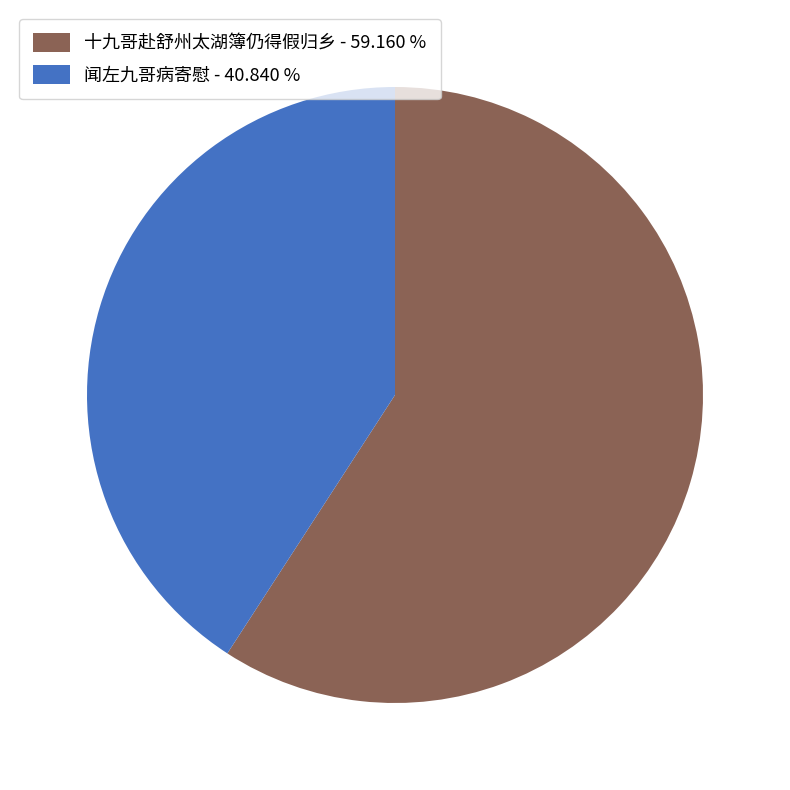

True or false: 闻左九哥病寄慰 accounts for 33% of the total.

False